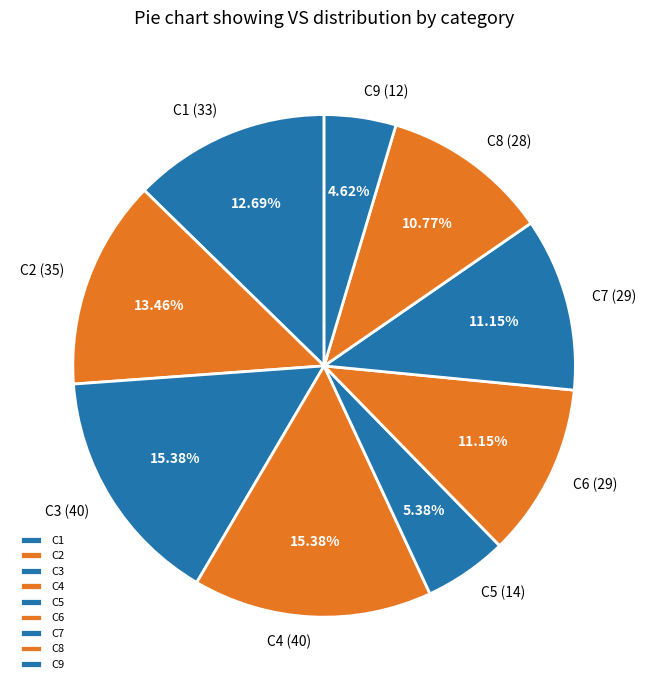

To the nearest percent, what is the difference between the largest and smallest slice percentages?

11%